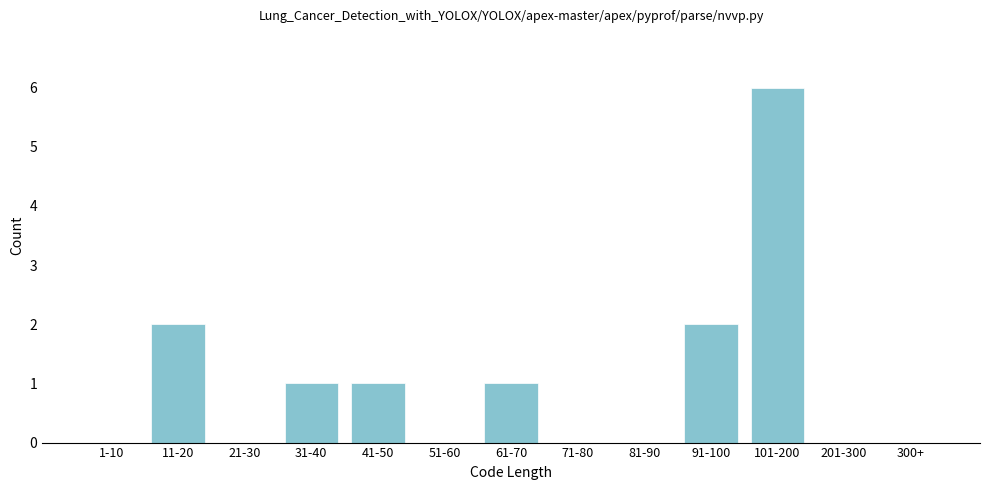

Reading left to right, extract all data points from this chart.

1-10=0	11-20=2	21-30=0	31-40=1	41-50=1	51-60=0	61-70=1	71-80=0	81-90=0	91-100=2	101-200=6	201-300=0	300+=0